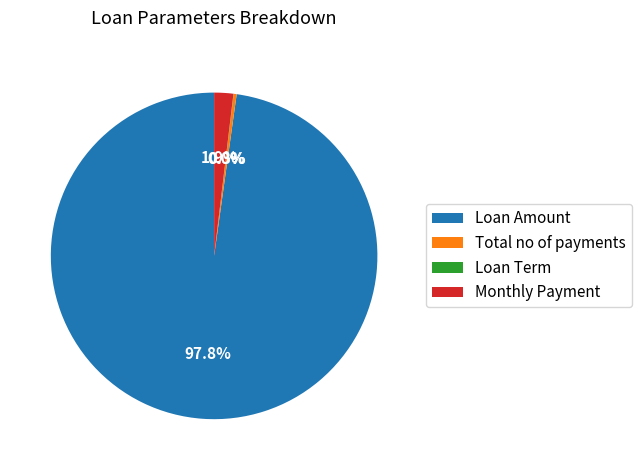

Which has a higher value, Total no of payments or Monthly Payment?

Monthly Payment